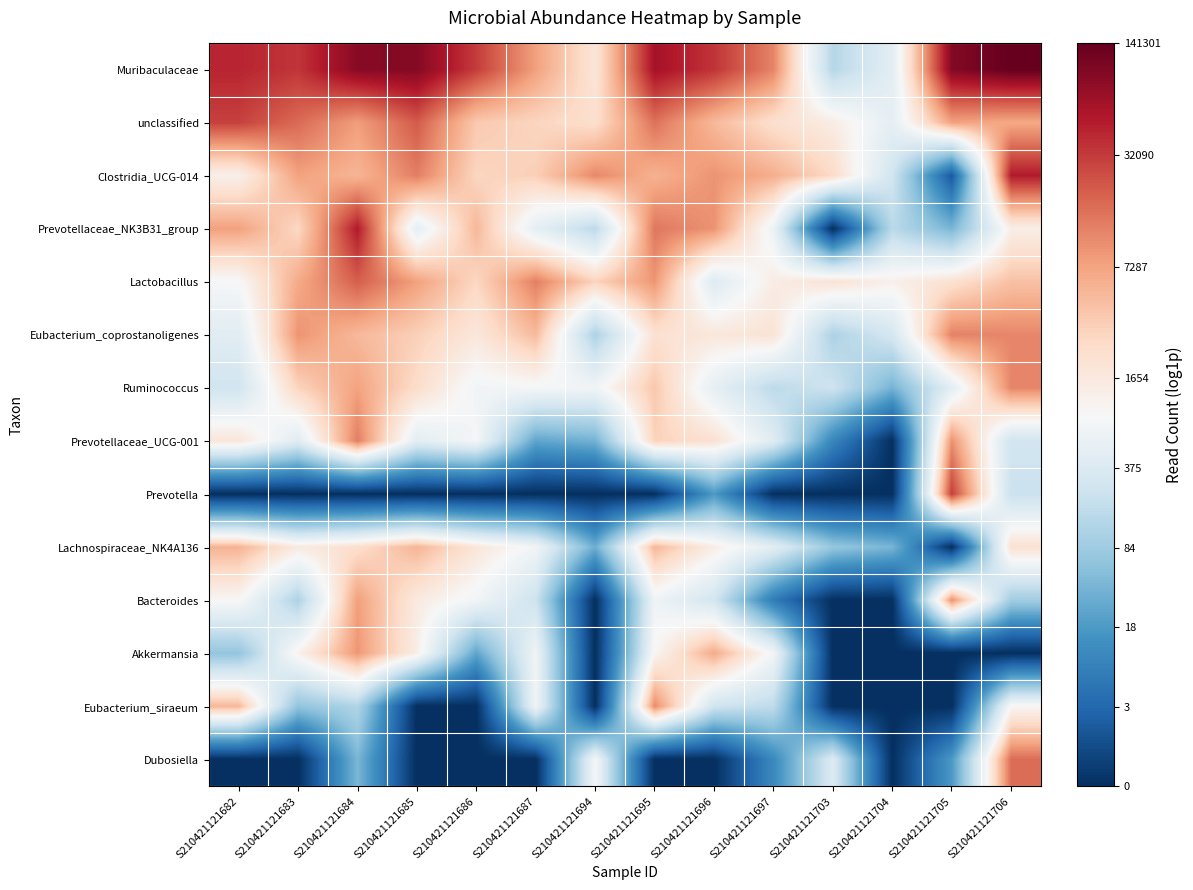

Which label corresponds to the largest value in the chart?

S210421121706